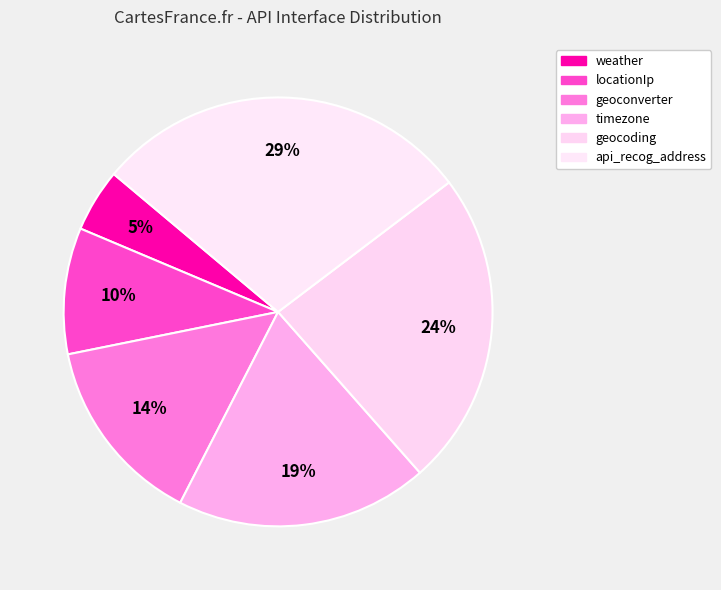

Is geoconverter the majority of the pie?

No